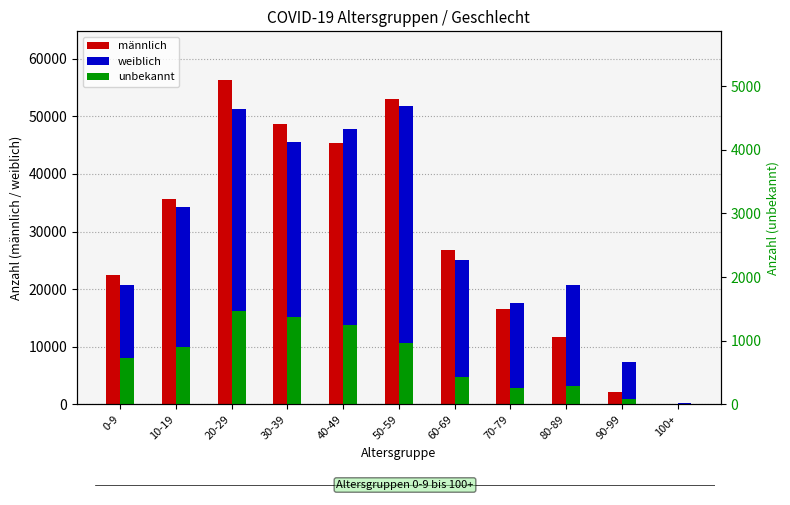

What is the value of the unbekannt bar at the 2nd from the left?

894